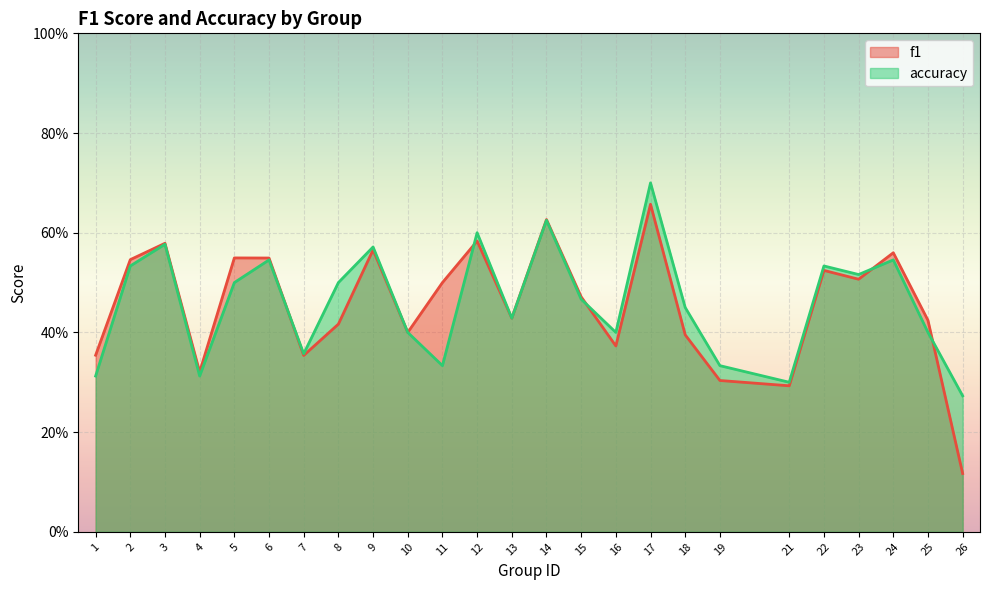

What is the lowest value of the f1 series?

0.1